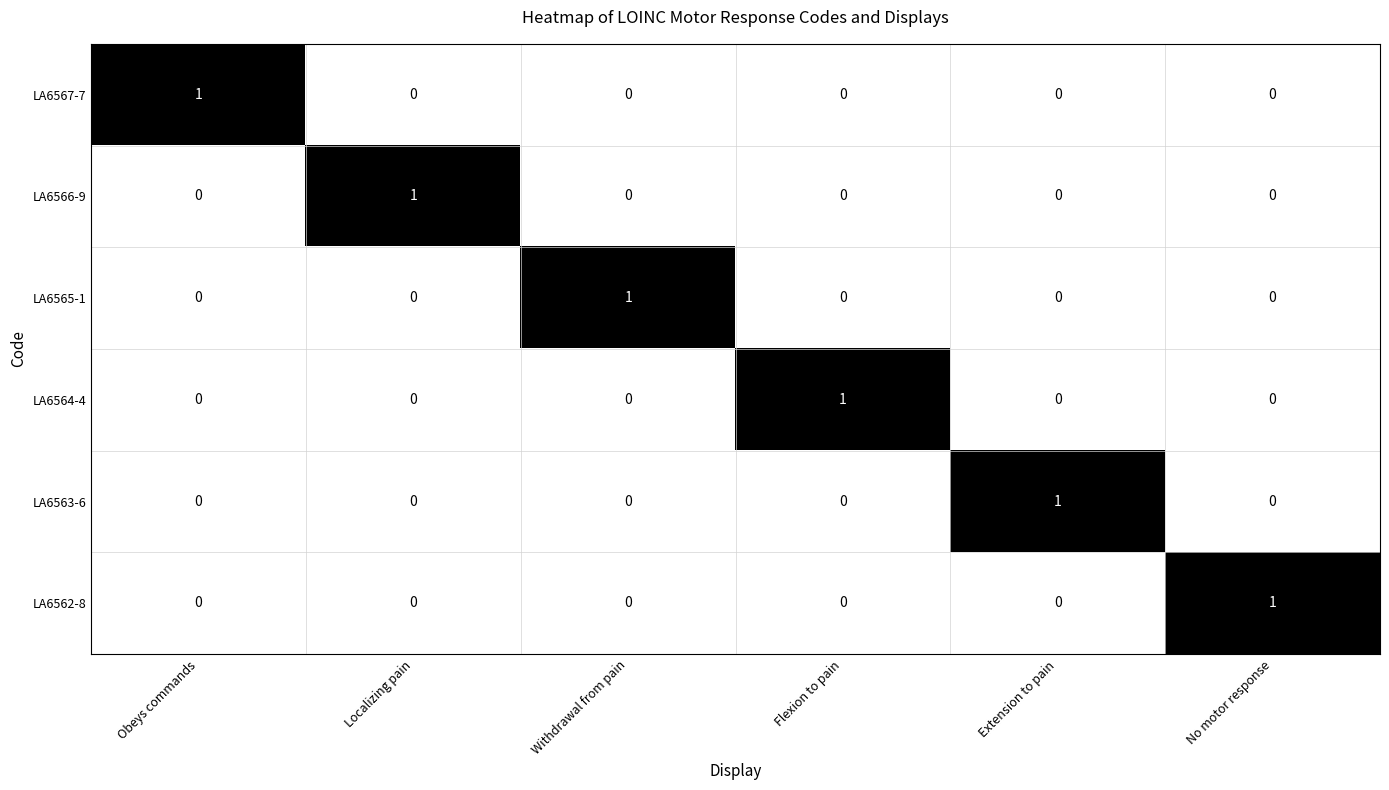

Is it true that LA6563-6 equals -1 at No motor response?

False